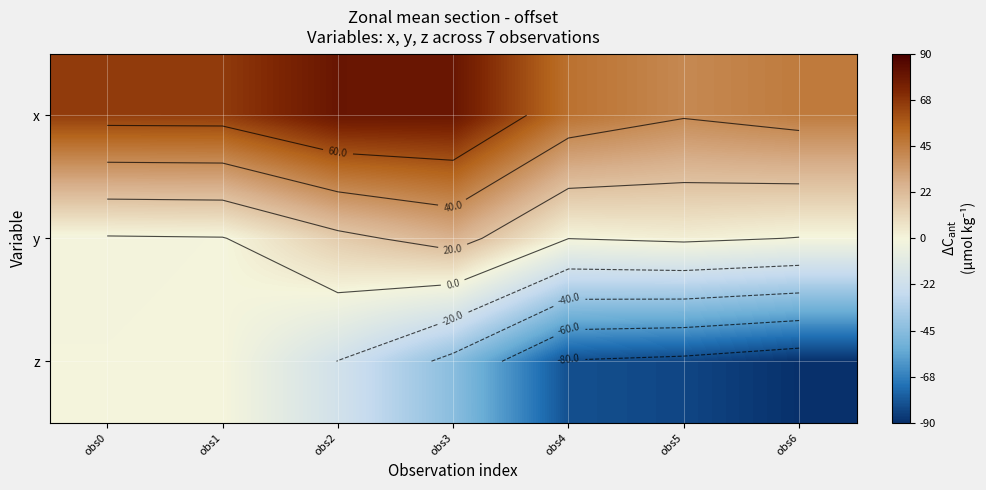

What is the difference between the second highest and minimum values in the y series?

17.3